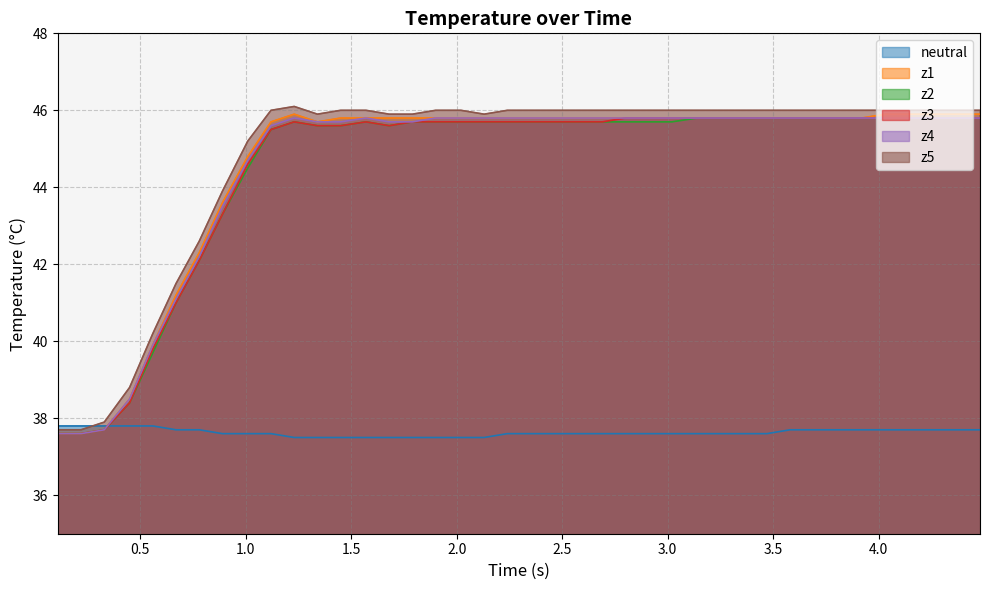

True or false: z2 has more than 0 interior local peaks.

True